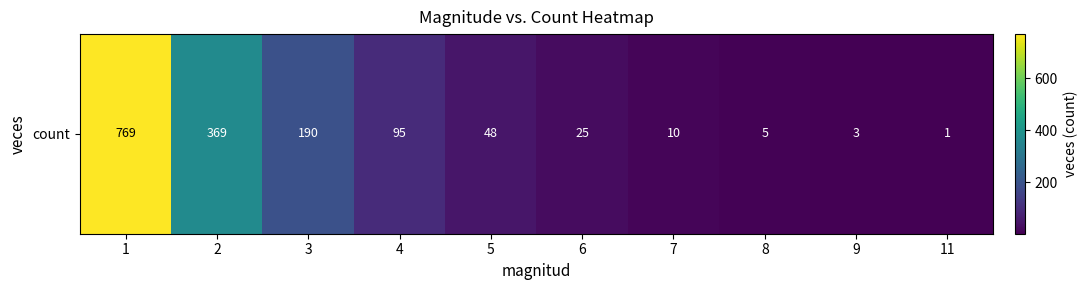

The value at 4 is 160. True or false?

False